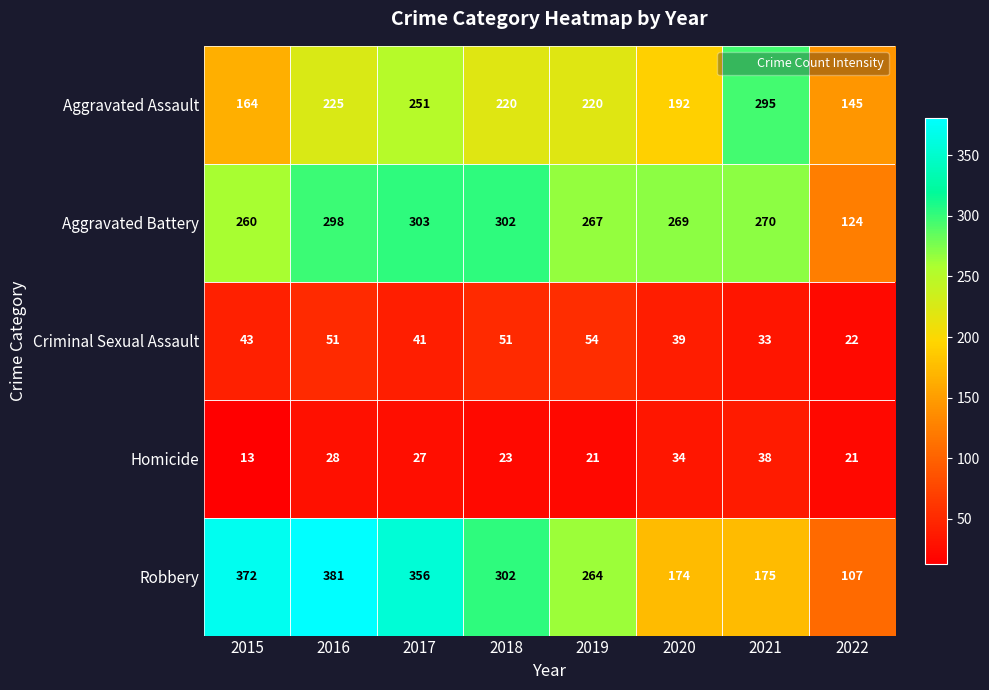

At 2015, list the series in order from smallest to largest.

Homicide, Criminal Sexual Assault, Aggravated Assault, Aggravated Battery, Robbery